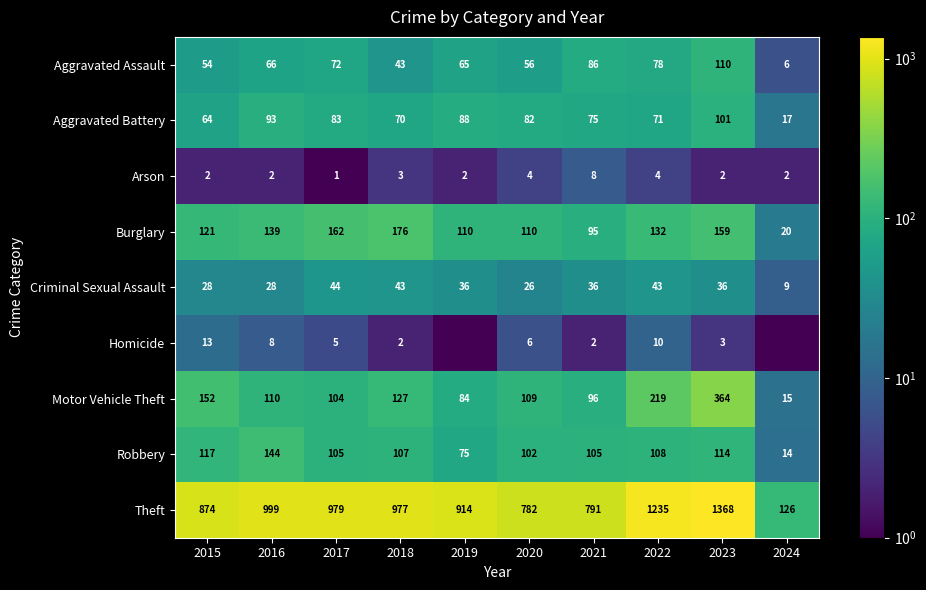

What is the minimum value for Theft?

126.0